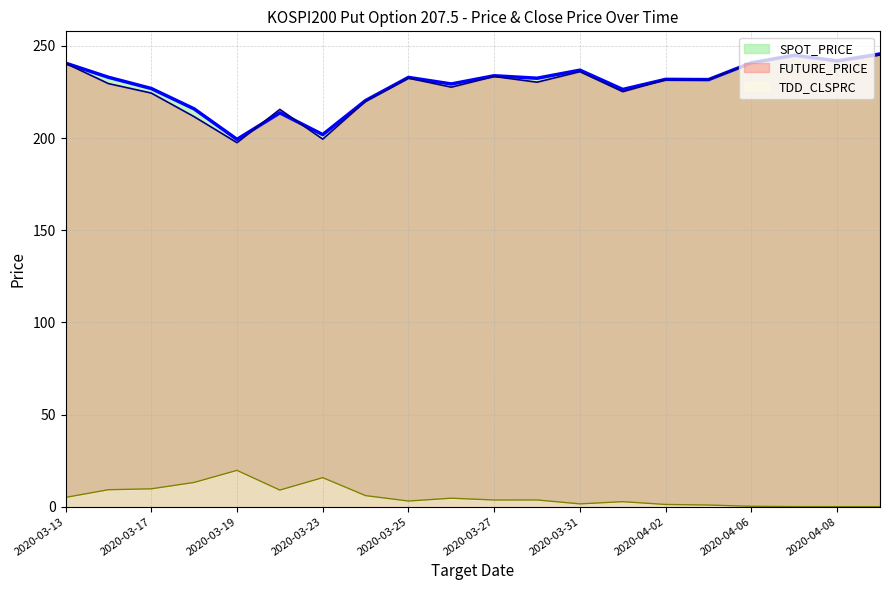

How many lines are shown in the chart?

3